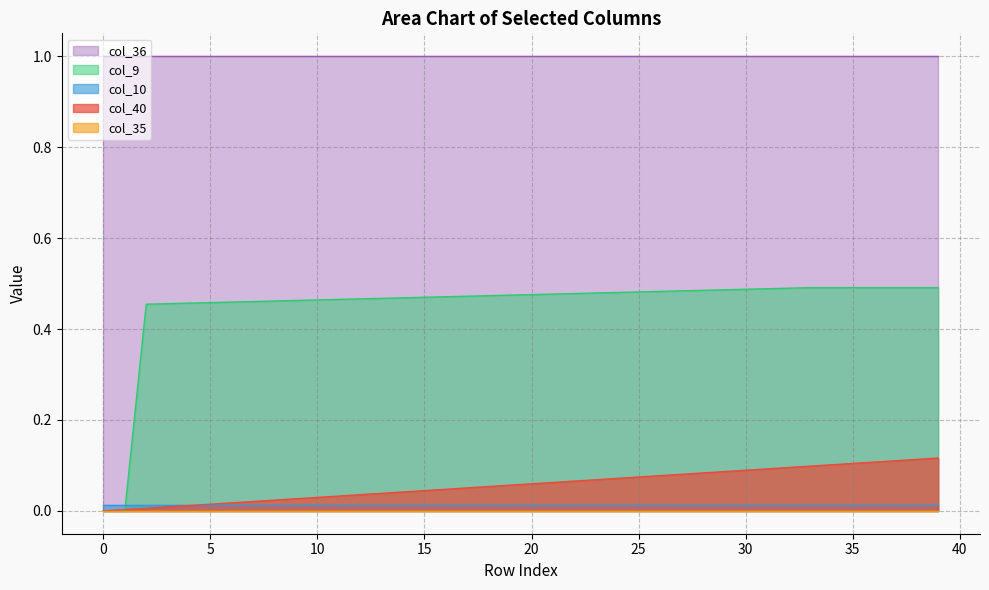

List the labels in order of col_36 value, smallest first.

0, 1, 2, 3, 4, 5, 6, 7, 8, 9, 10, 11, 12, 13, 14, 15, 16, 17, 18, 19, 20, 21, 22, 23, 24, 25, 26, 27, 28, 29, 30, 31, 32, 33, 34, 35, 36, 37, 38, 39